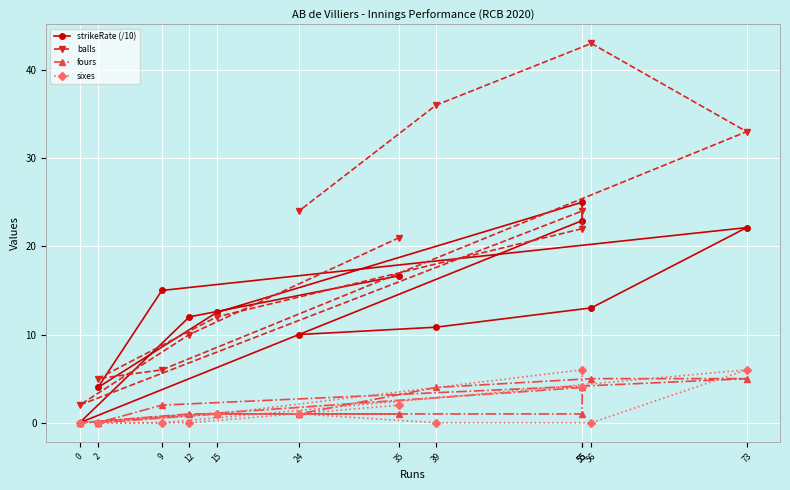

What is the total value across all series at 39?

50.8